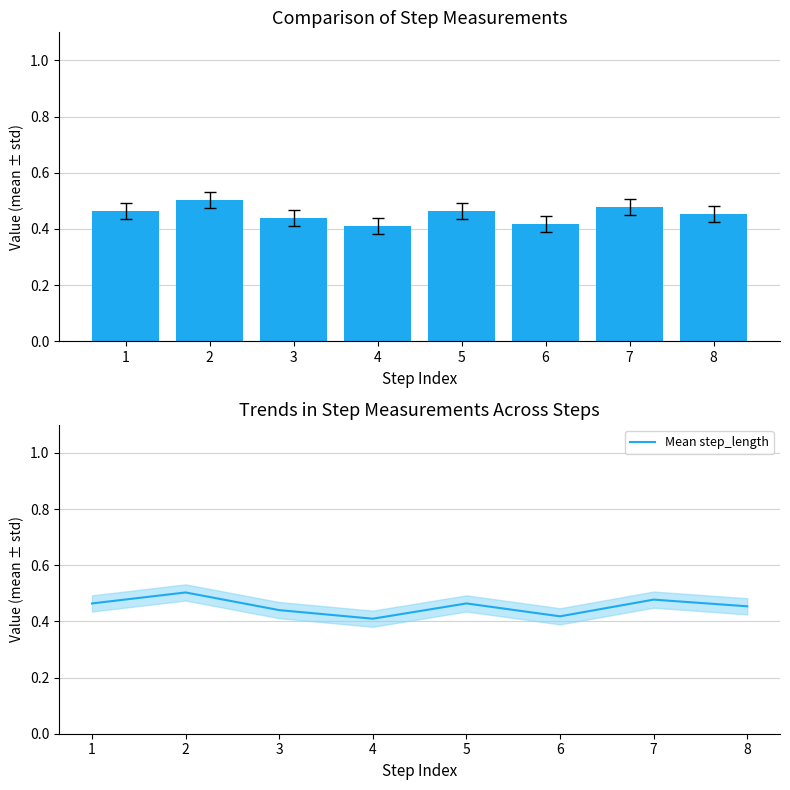

True or false: step_length has a value of 0.8 at 1.

False